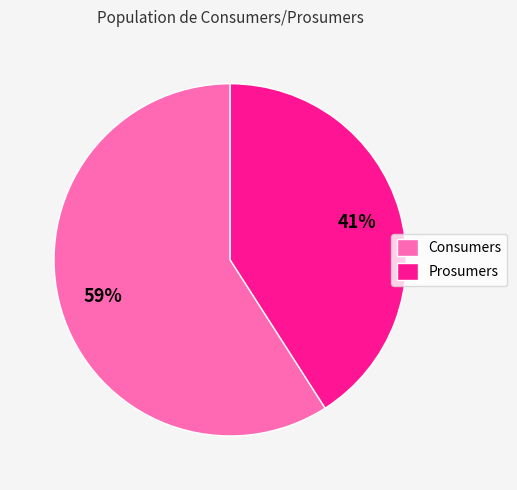

Which category has the smallest portion of the pie?

Prosumers